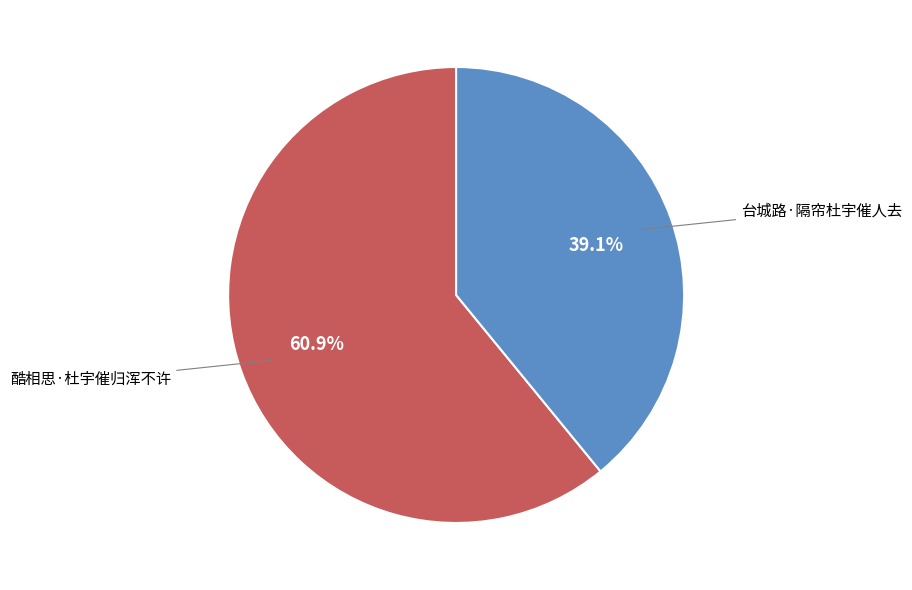

True or false: 酷相思·杜宇催归浑不许 accounts for 61% of the total.

True